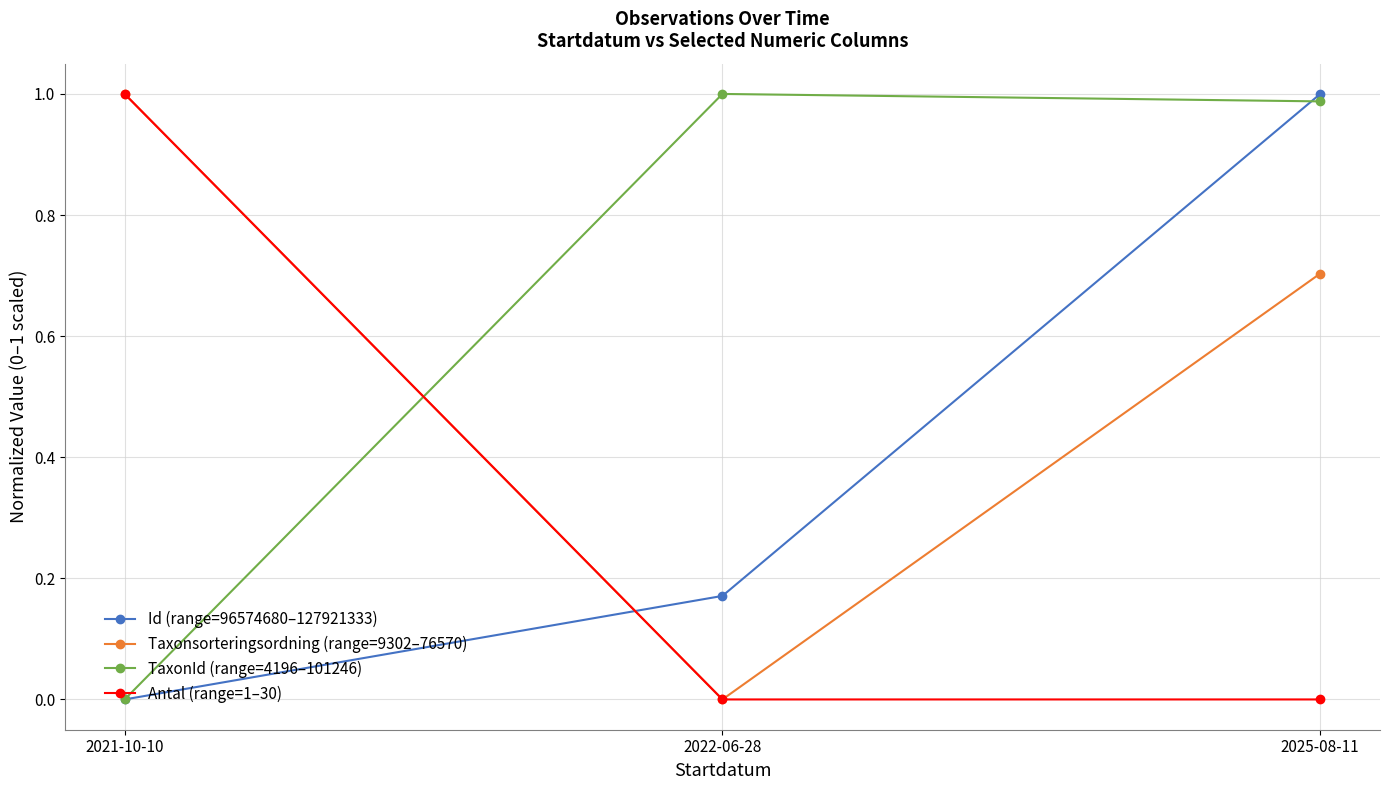

List the labels in order of Id (range=96574680–127921333) value, largest first.

2025-08-11, 2022-06-28, 2021-10-10